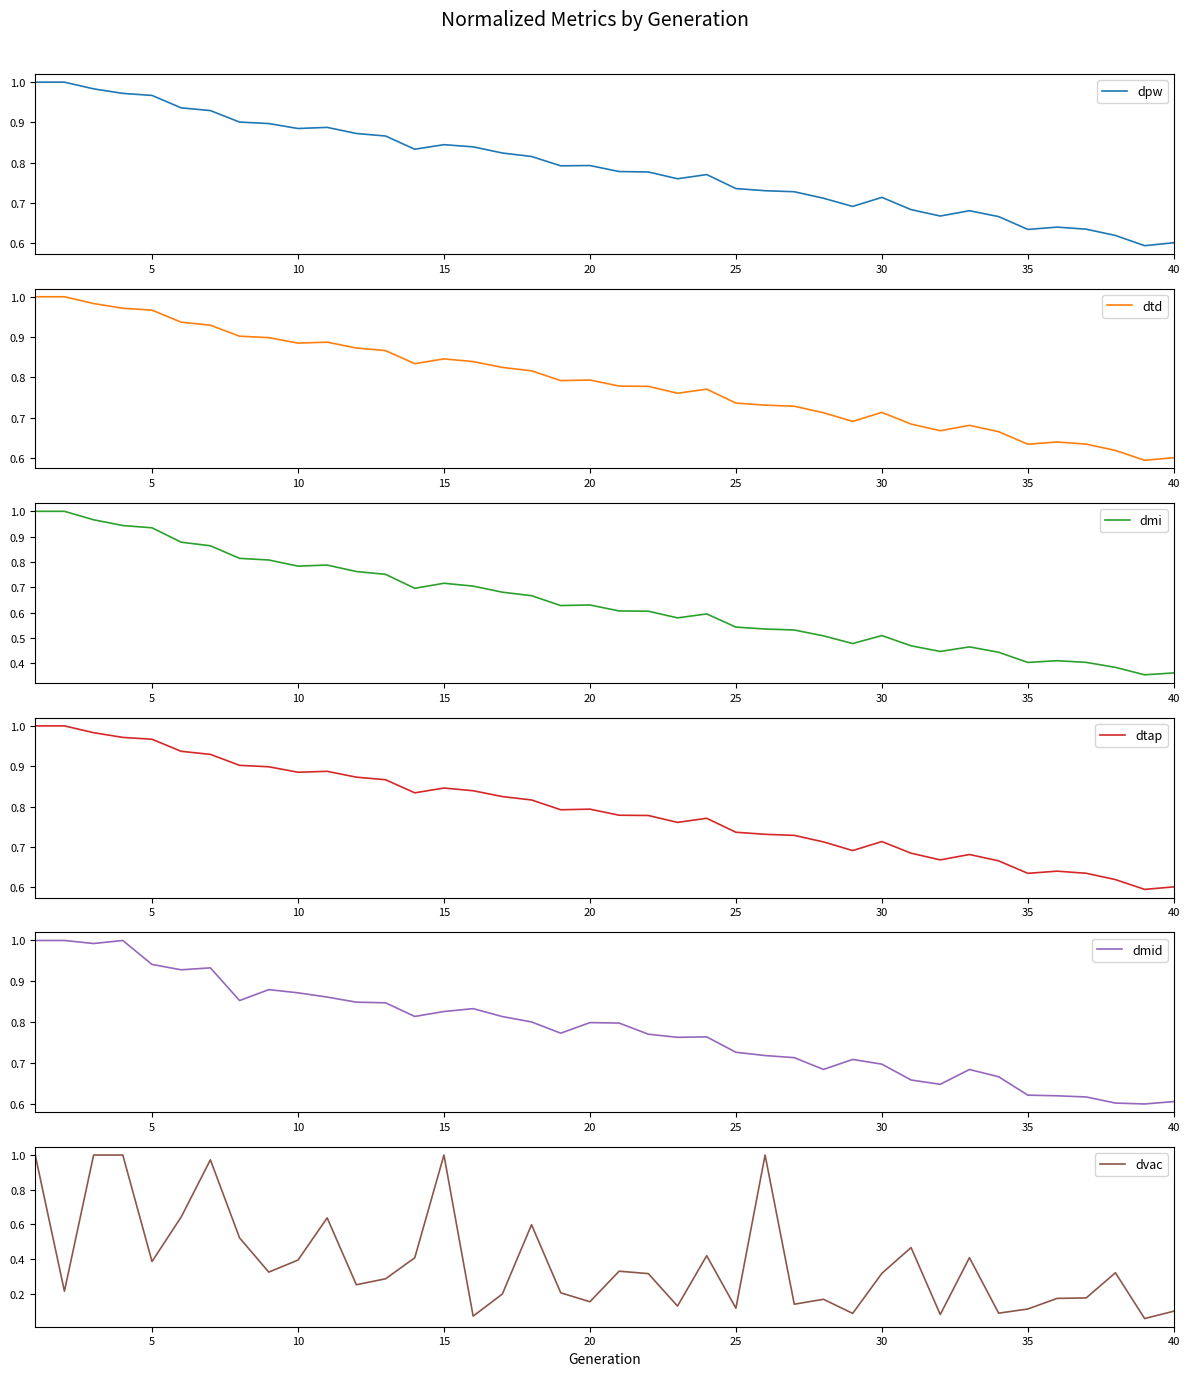

The value of dpw at 5 is 0.3. True or false?

False